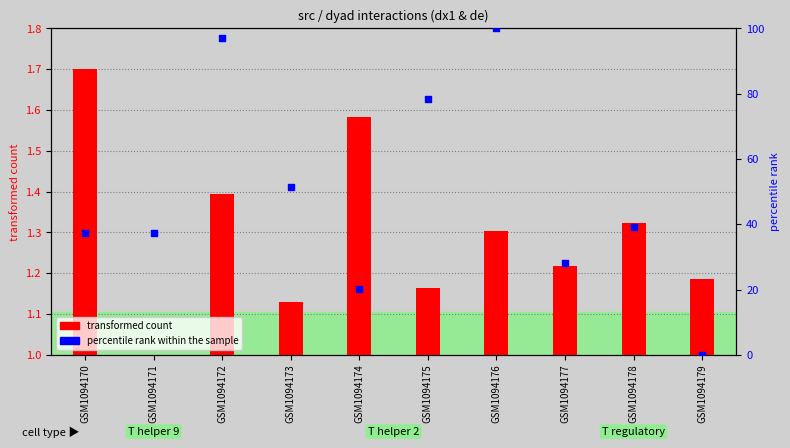

What are all the series names shown in the legend?

transformed count, percentile rank within the sample